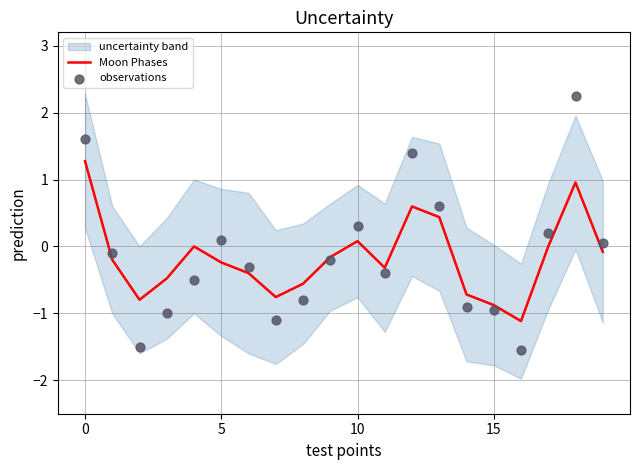

Which series has the largest Y range (max minus min)?

observations